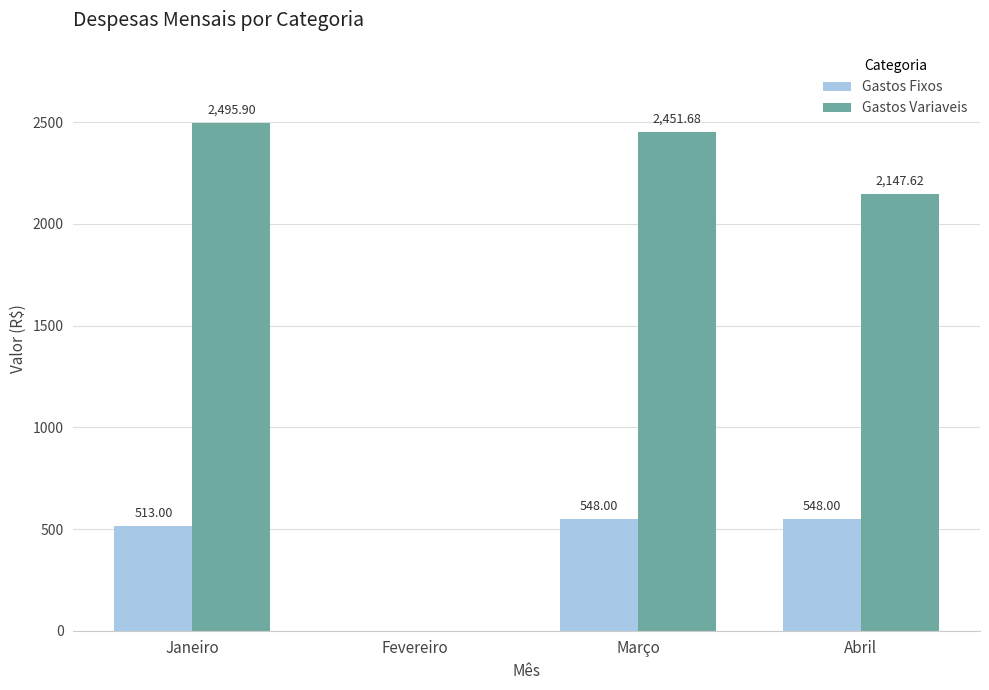

What is the sum of all Gastos Variaveis values?

7095.2